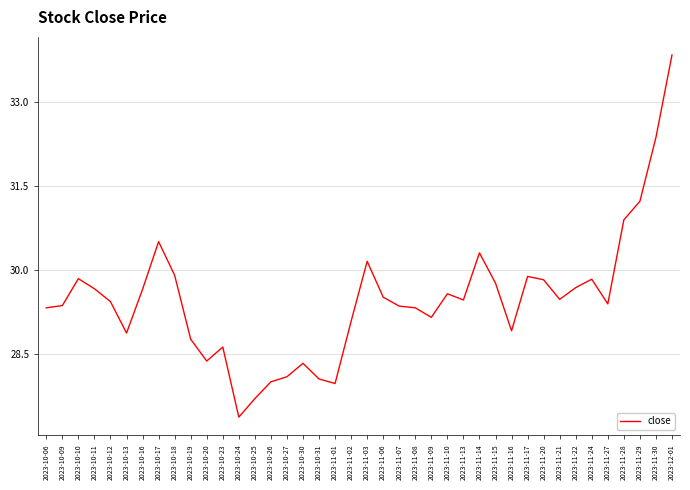

Count the number of categories in the chart.

40